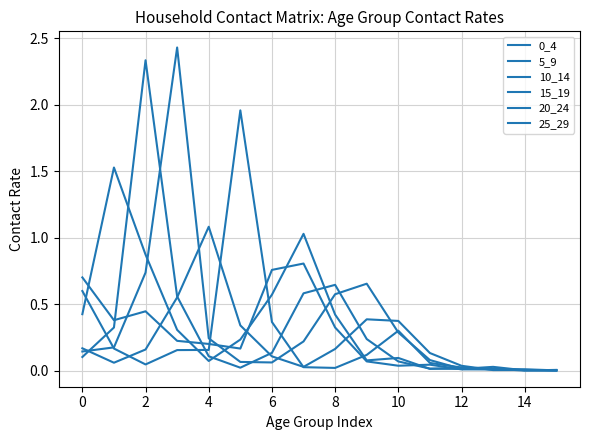

At which category is the sum across all series the highest?

2